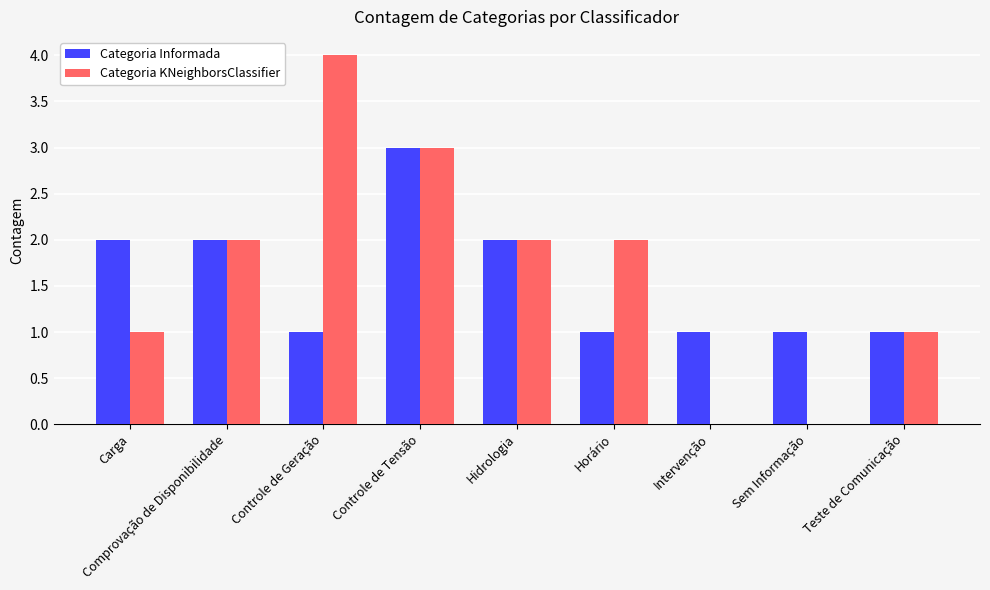

What is the maximum value for Categoria KNeighborsClassifier?

4